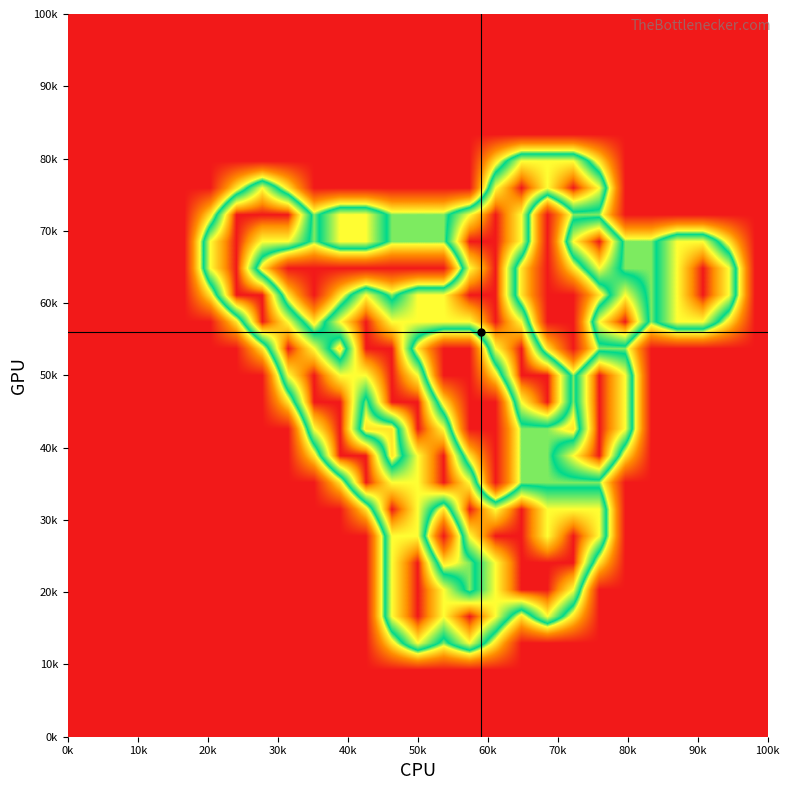

What is the greatest value displayed?

2.0